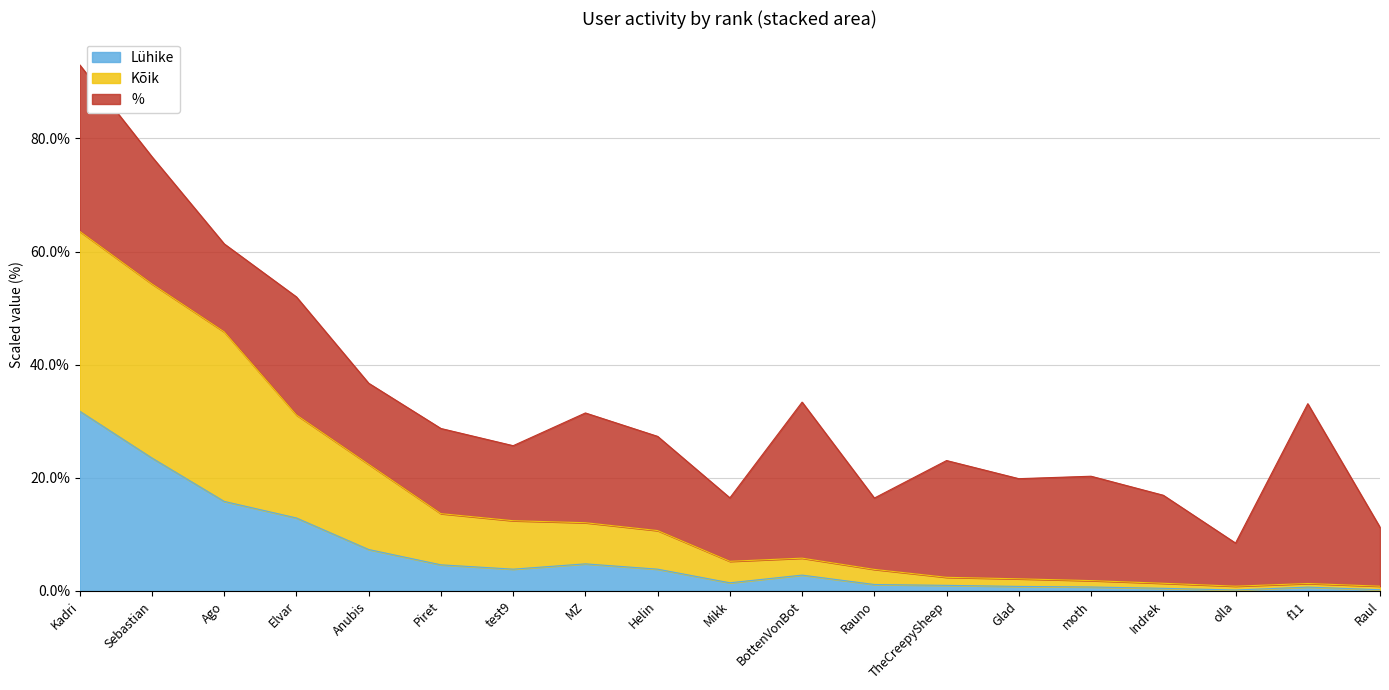

Is it true that Lühike equals 8.0 at MZ?

False